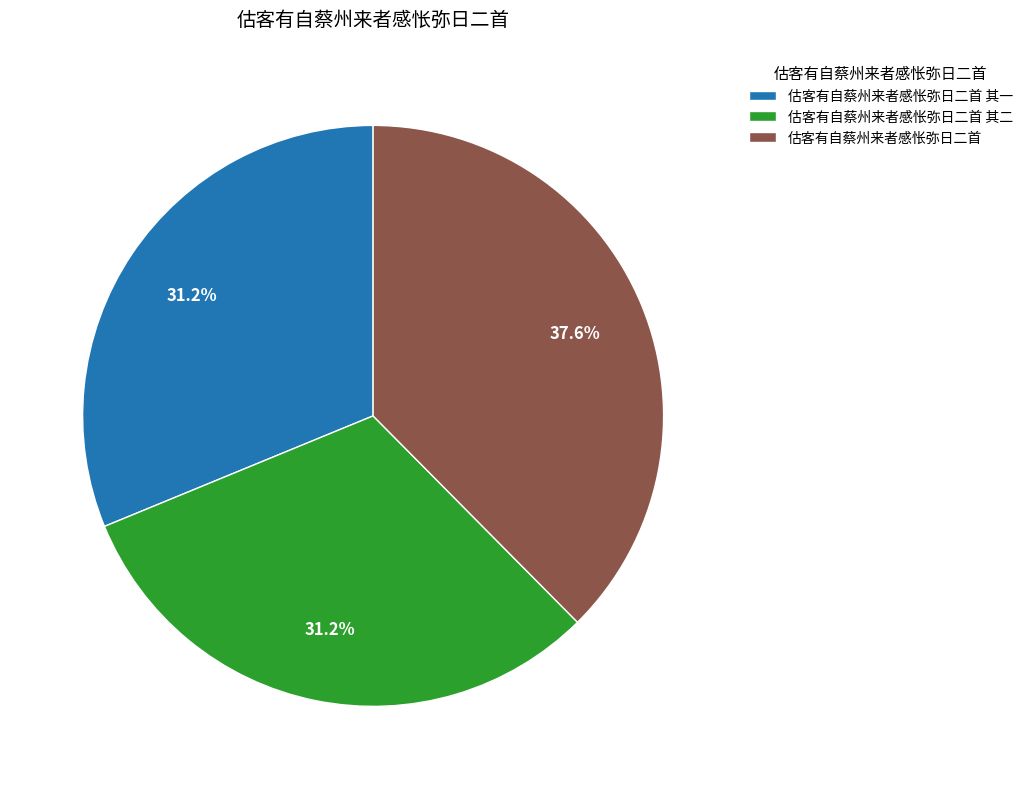

What portion of the pie excludes 估客有自蔡州来者感怅弥日二首 其一?

68.8%